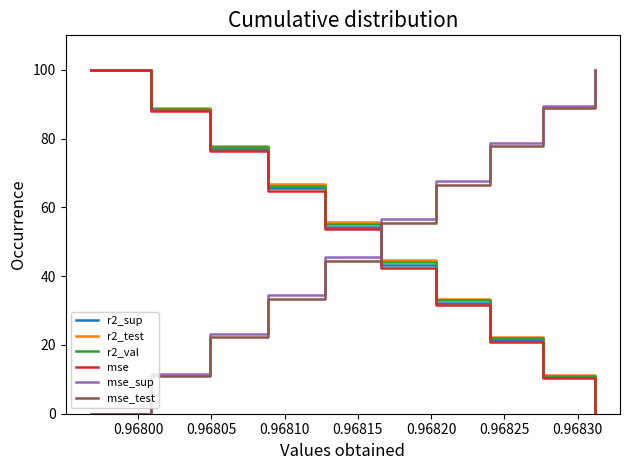

After their last crossing, which series has the higher values: mse_test or mse?

mse_test